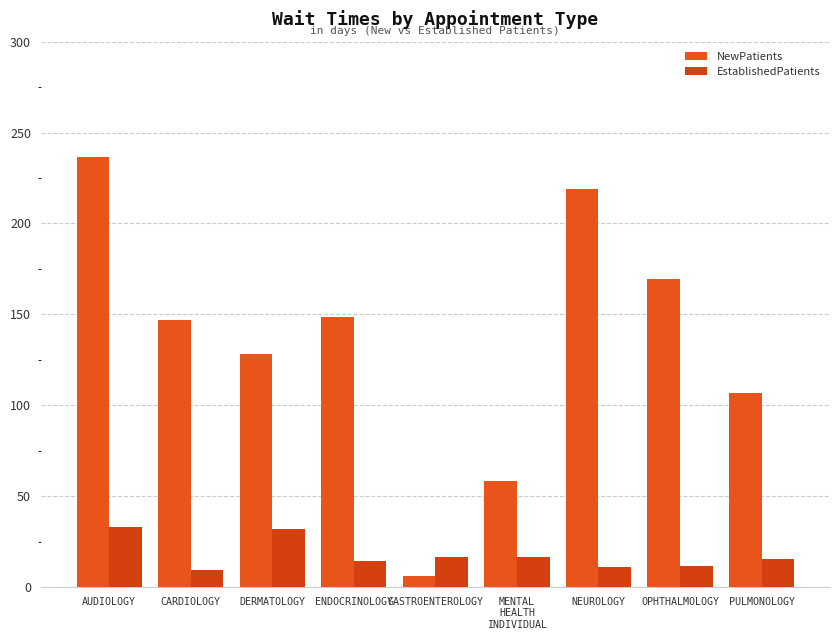

List the labels in order of EstablishedPatients value, largest first.

AUDIOLOGY, DERMATOLOGY, GASTROENTEROLOGY, MENTAL
HEALTH
INDIVIDUAL, PULMONOLOGY, ENDOCRINOLOGY, OPHTHALMOLOGY, NEUROLOGY, CARDIOLOGY